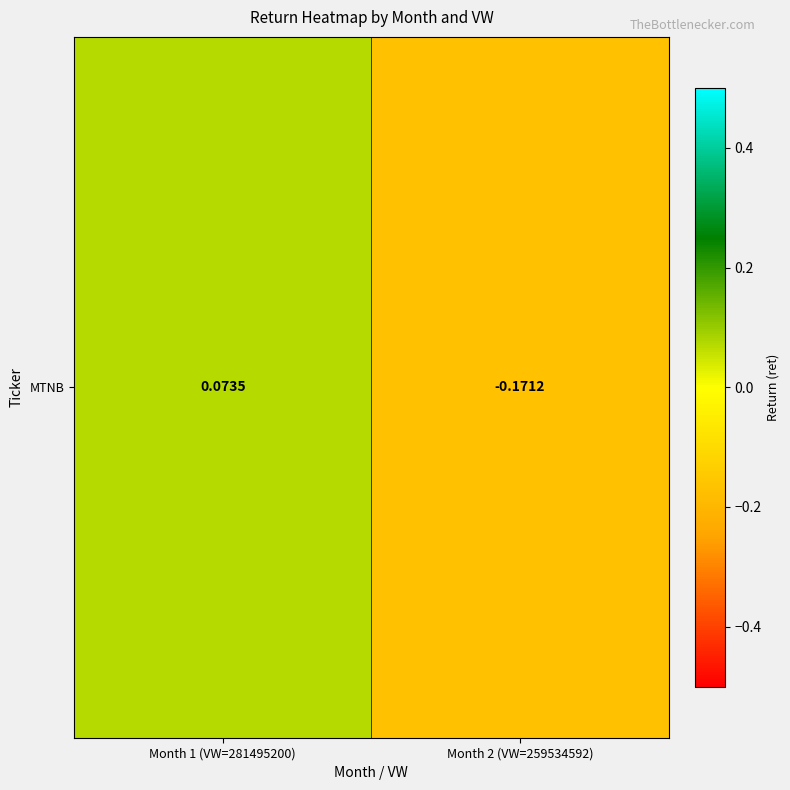

Which has a higher value, Month 1 (VW=281495200) or Month 2 (VW=259534592)?

Month 1 (VW=281495200)